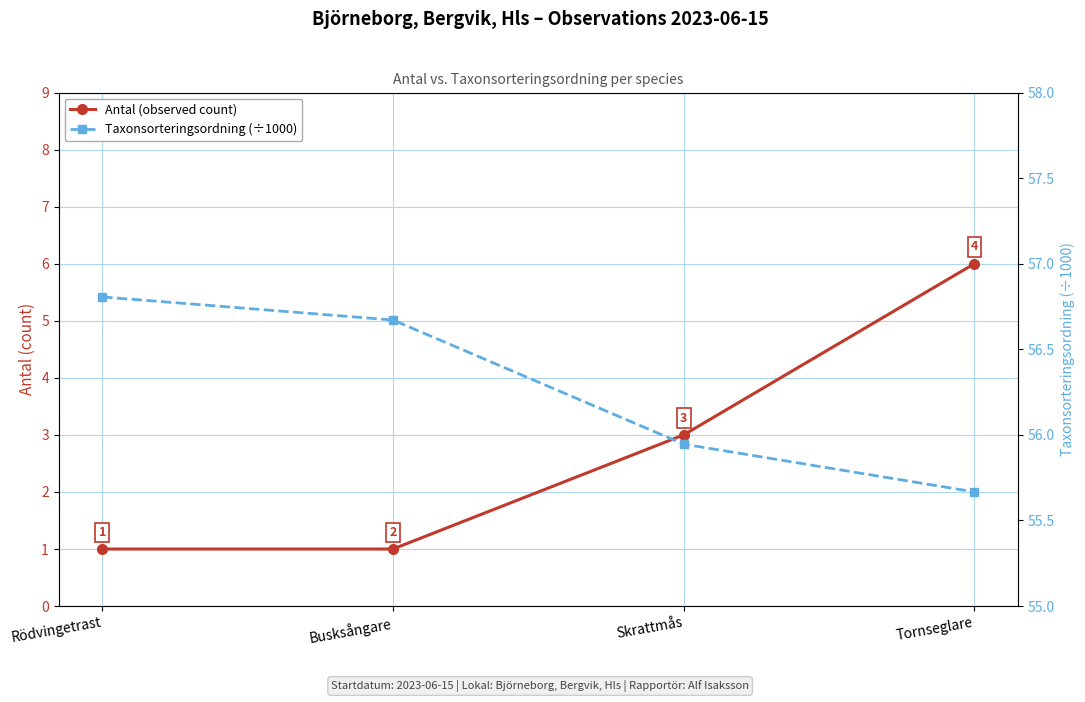

What is the label of the 2nd point from the right?

Skrattmås